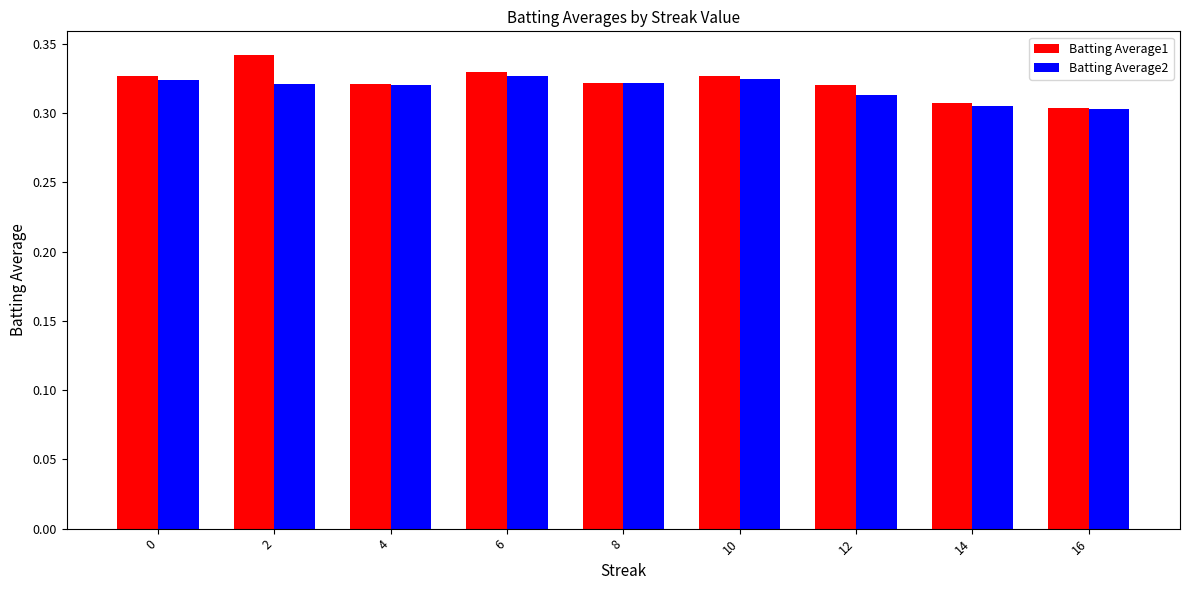

What is the total value across all series at 8?

0.6